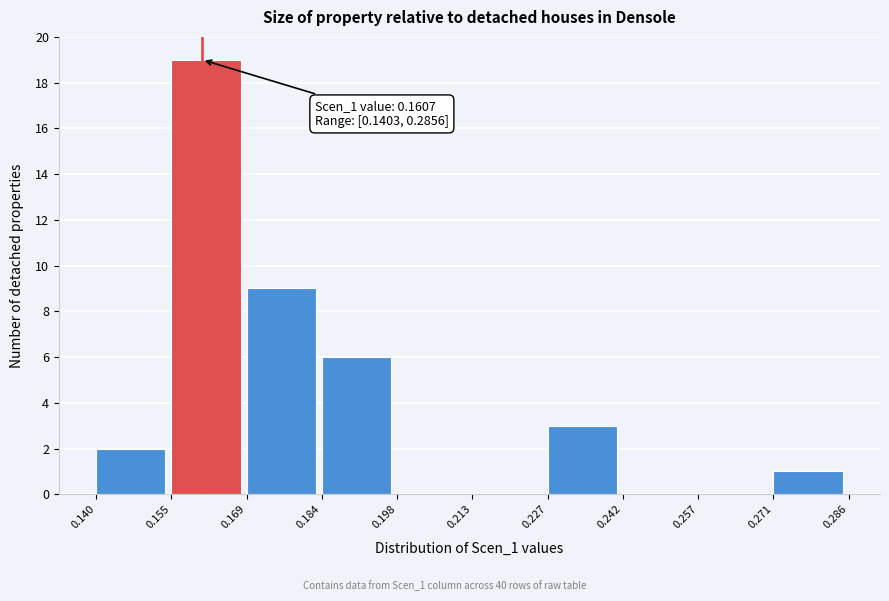

Over which range of the x-axis is the bar tallest?

0.155 to 0.169